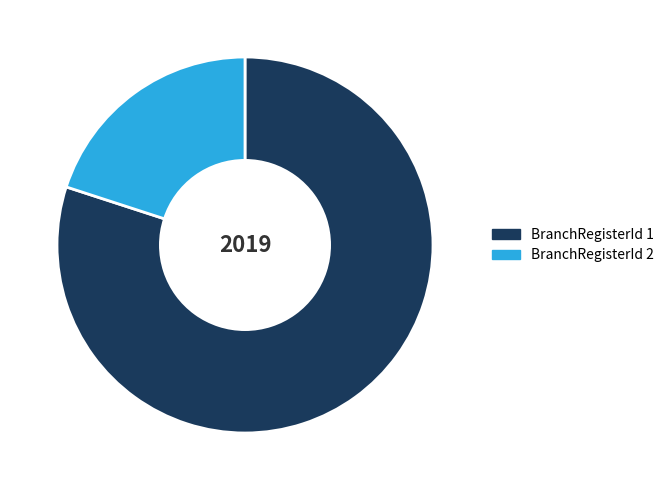

Approximately how many times larger is the value at BranchRegisterId 1 compared to BranchRegisterId 2?

4.0